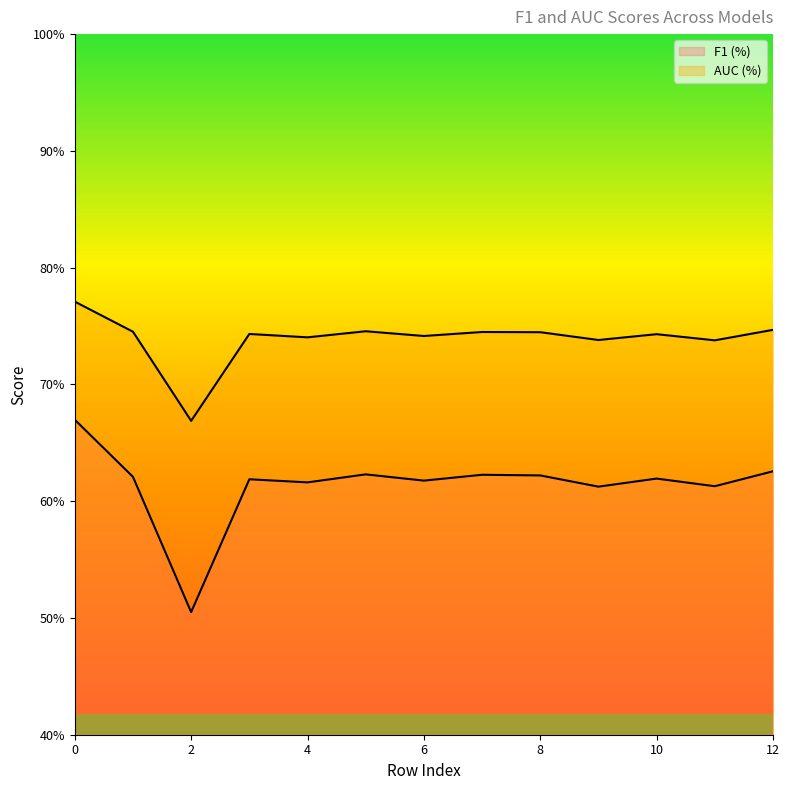

How many lines are shown in the chart?

2